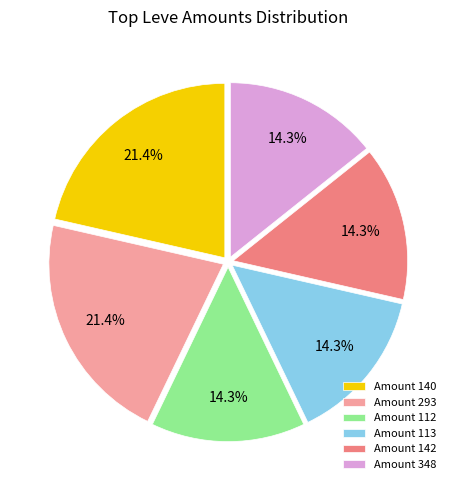

Approximately how many times larger is the value at Amount 112 compared to Amount 348?

1.0